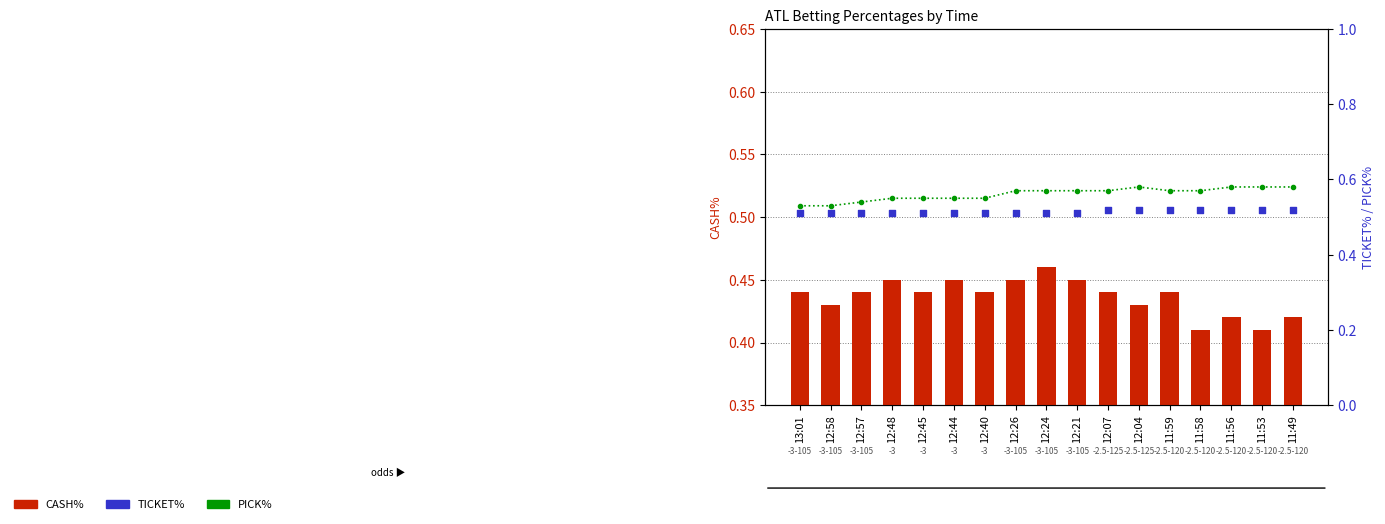

At which category is the sum across all series the highest?

12:24